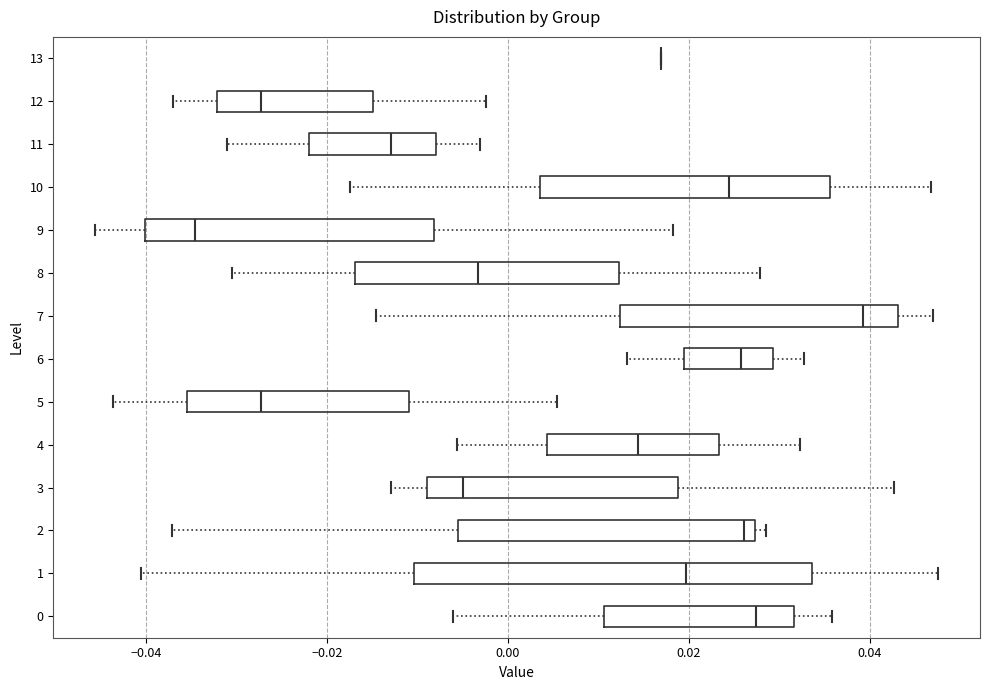

Reading bottom to top, read every box against the x-axis: the position of its median line, the range the box covers, and the ends of its whiskers. The values are not printed on the chart, so give them approximately, as read against the axis.

0: median 0.028, box 0.010 to 0.032, whiskers -0.006 to 0.036
1: median 0.020, box -0.010 to 0.034, whiskers -0.040 to 0.048
2: median 0.026, box -0.006 to 0.028, whiskers -0.038 to 0.028 (just right of the box's right edge)
3: median -0.004, box -0.008 to 0.018, whiskers -0.012 to 0.042
4: median 0.014, box 0.004 to 0.024, whiskers -0.006 to 0.032
5: median -0.028, box -0.036 to -0.010, whiskers -0.044 to 0.006
6: median 0.026, box 0.020 to 0.030, whiskers 0.014 to 0.032
7: median 0.040, box 0.012 to 0.044, whiskers -0.014 to 0.048
8: median -0.004, box -0.016 to 0.012, whiskers -0.030 to 0.028
9: median -0.034, box -0.040 to -0.008, whiskers -0.046 to 0.018
10: median 0.024, box 0.004 to 0.036, whiskers -0.018 to 0.046
11: median -0.012, box -0.022 to -0.008, whiskers -0.032 to -0.004
12: median -0.028, box -0.032 to -0.014, whiskers -0.038 to -0.002
13: box collapsed to a line at 0.016, whiskers 0.016 to 0.016